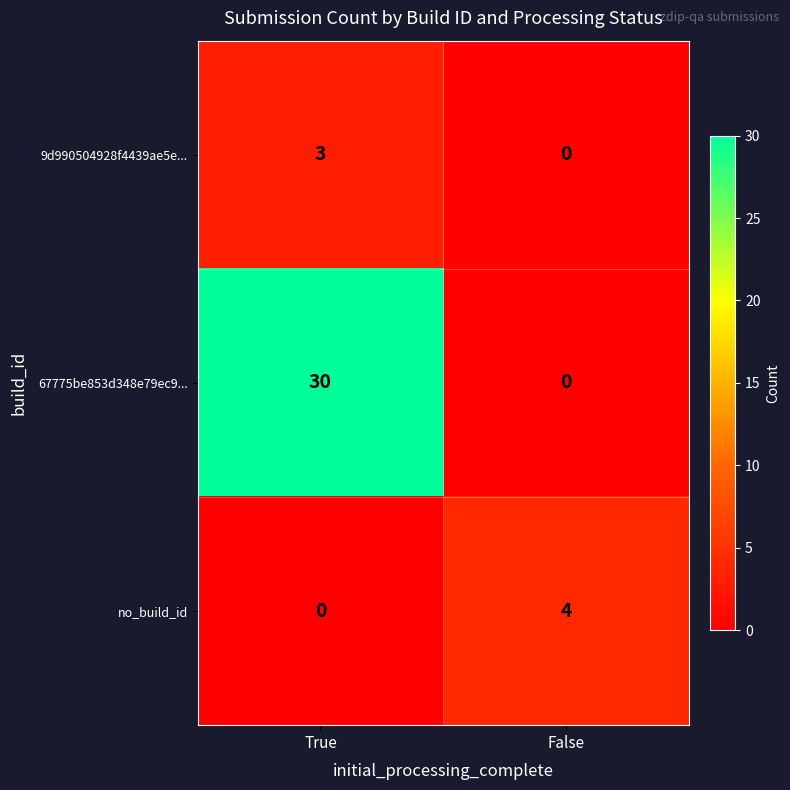

Reading right to left, what are all the values shown in this chart?

9d990504928f4439ae5e...: 0	3
67775be853d348e79ec9...: 0	30
no_build_id: 4	0